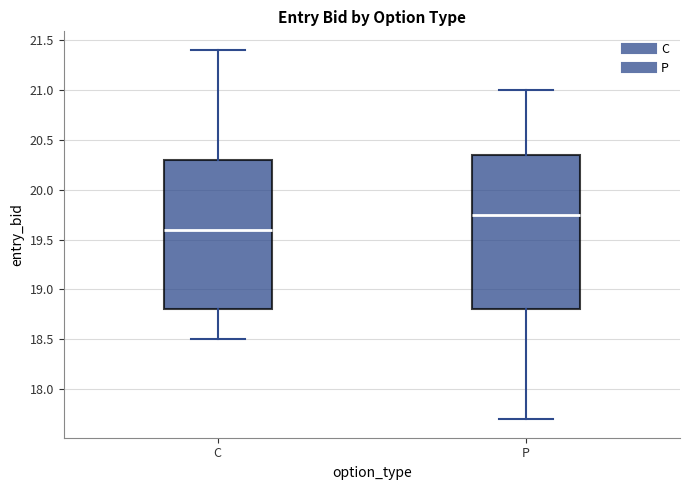

Which box's median line is the lowest?

C